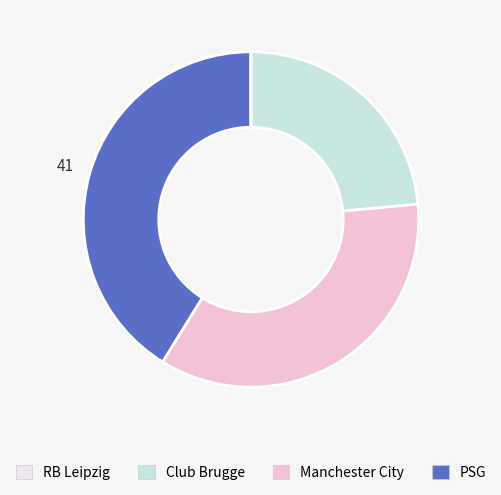

Does any single category account for the majority?

No